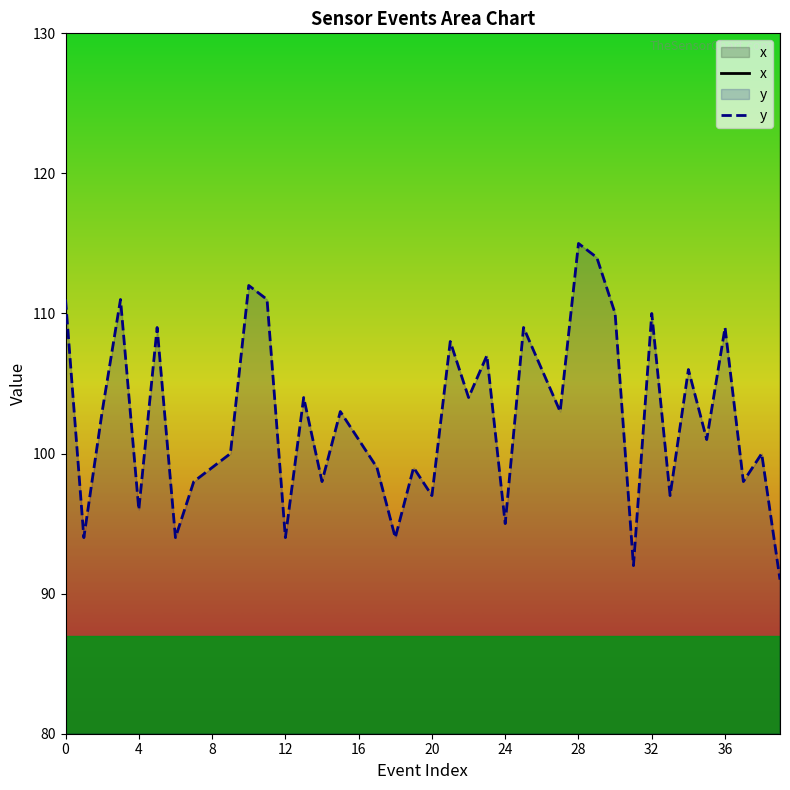

At which category does the chart reach its minimum across all series?

39